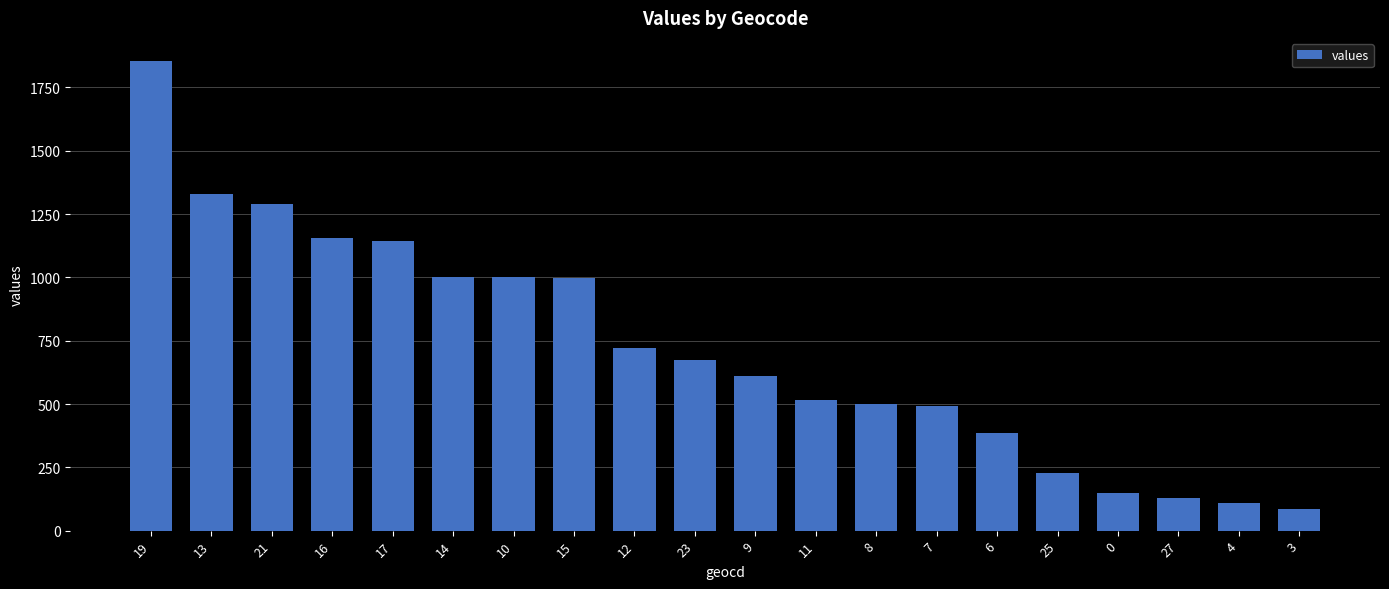

Read the value at 4, to the nearest 50.

100